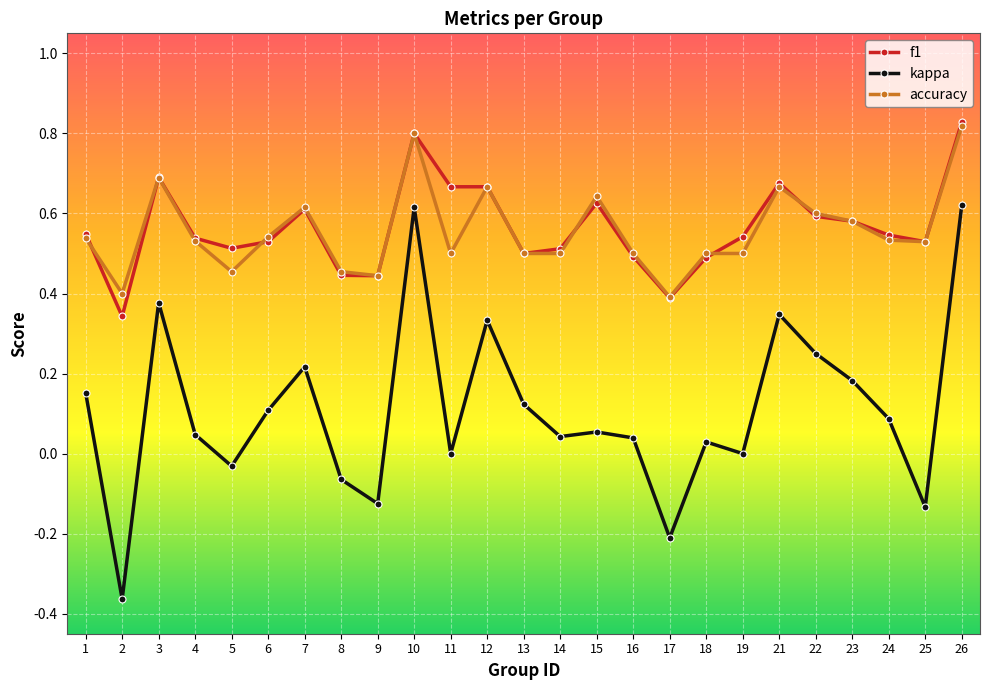

True or false: kappa has more than 0 points higher than both neighbors.

True